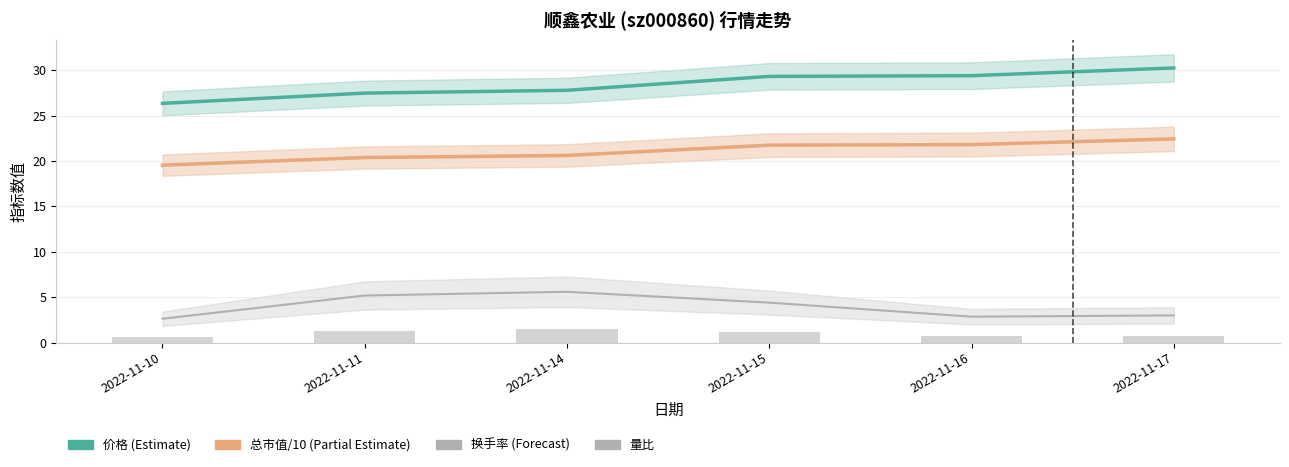

Rank the series at 2022-11-11 from highest to lowest value.

价格, 总市值(亿元)/10, 换手率, 量比